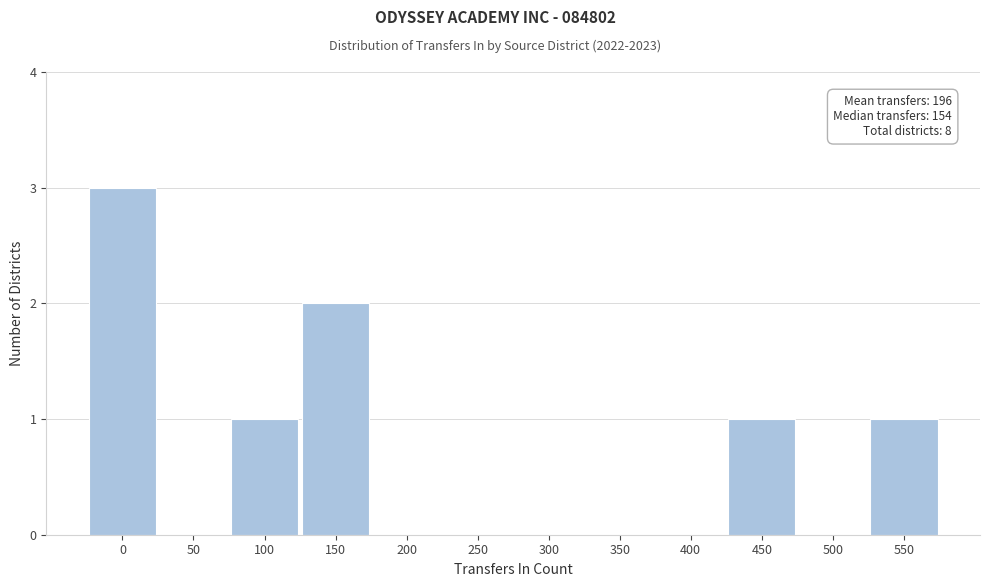

Reading left to right, list all the values displayed in this chart.

0=3	50=0	100=1	150=2	200=0	250=0	300=0	350=0	400=0	450=1	500=0	550=1